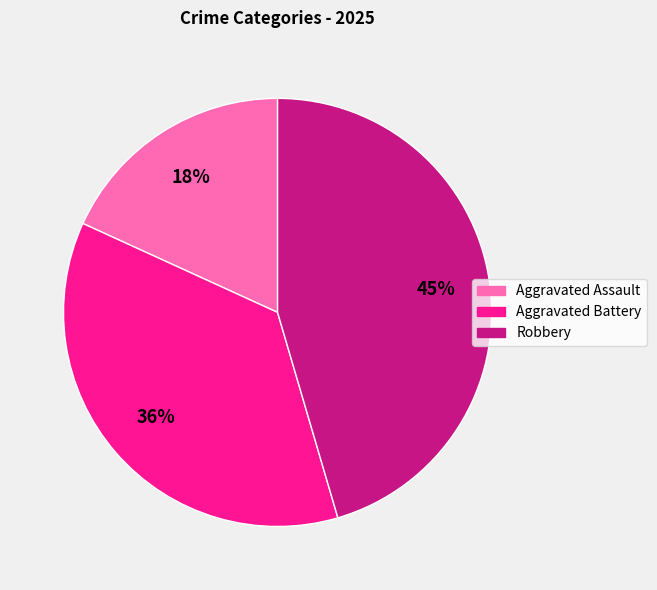

Between Robbery and Aggravated Assault, which is larger?

Robbery